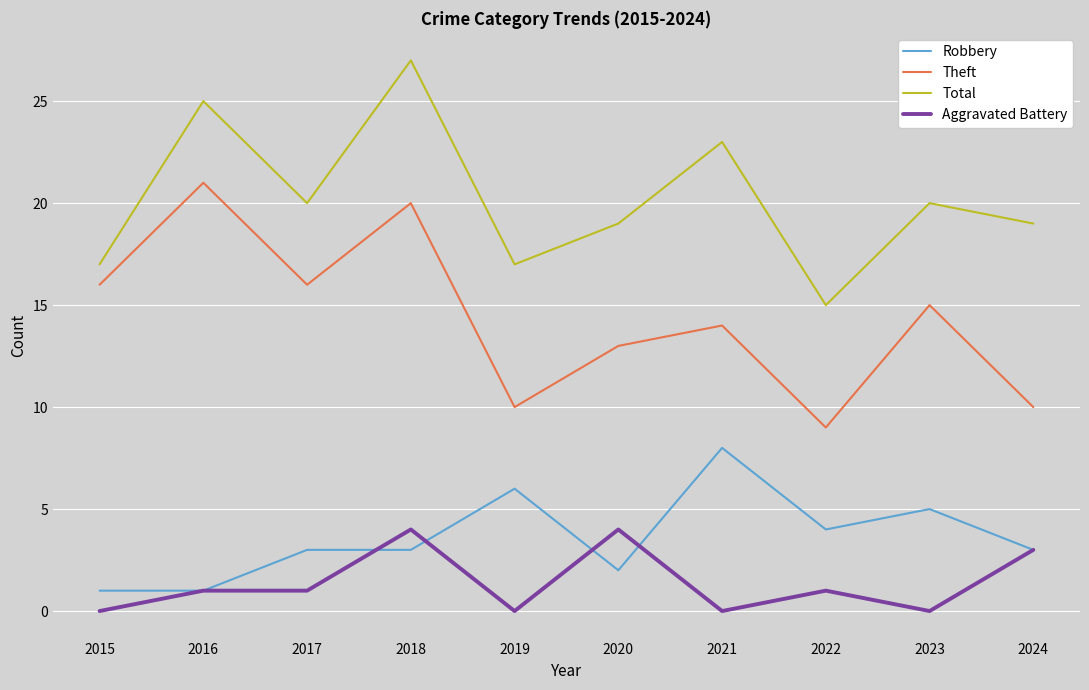

Which series changed the most between 2016 and 2022?

Theft